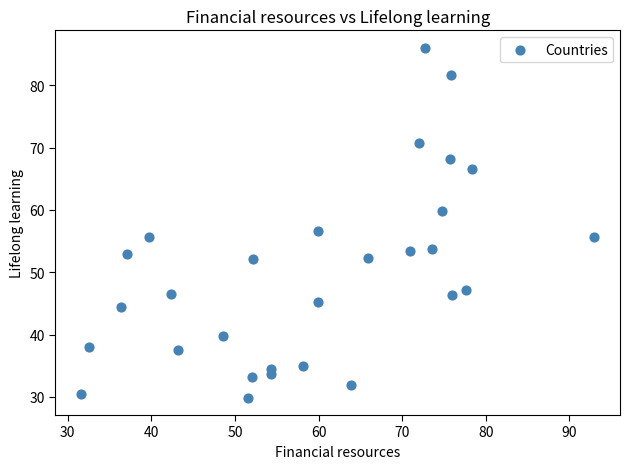

What is the range of Y values (max minus min)?

56.1